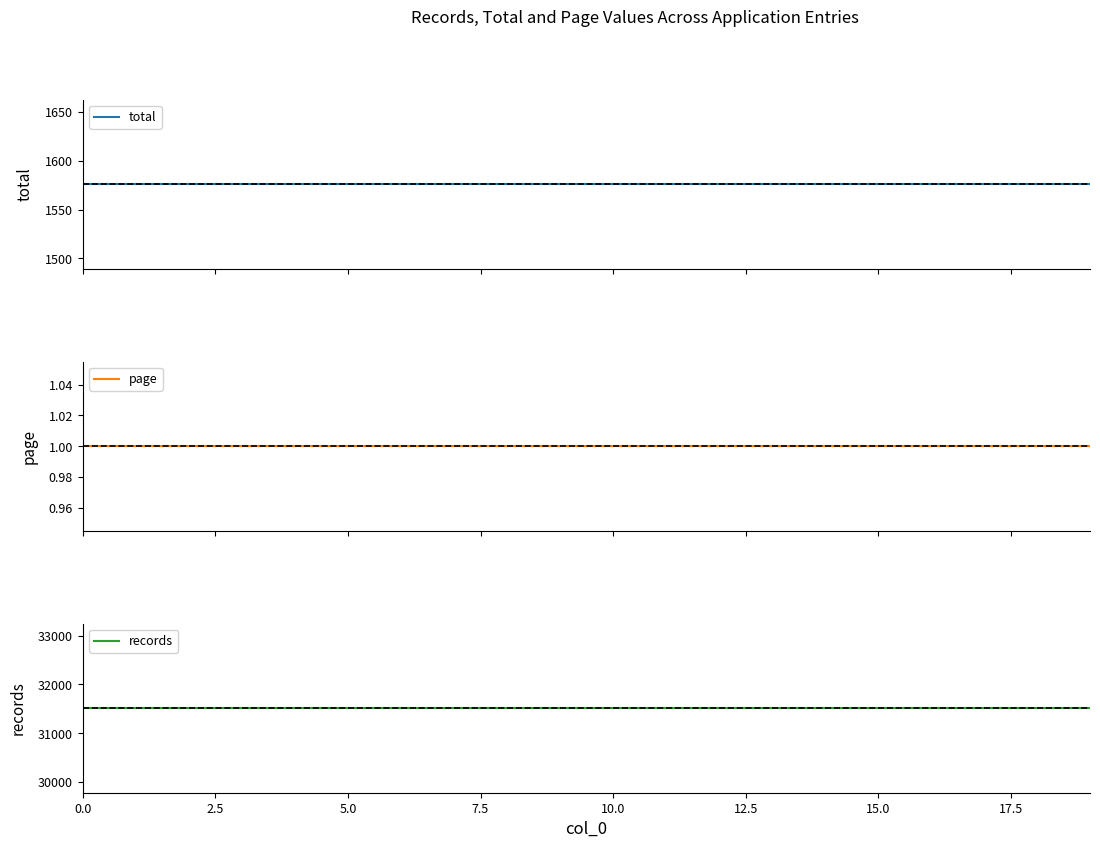

True or false: total and records cross at least once.

False